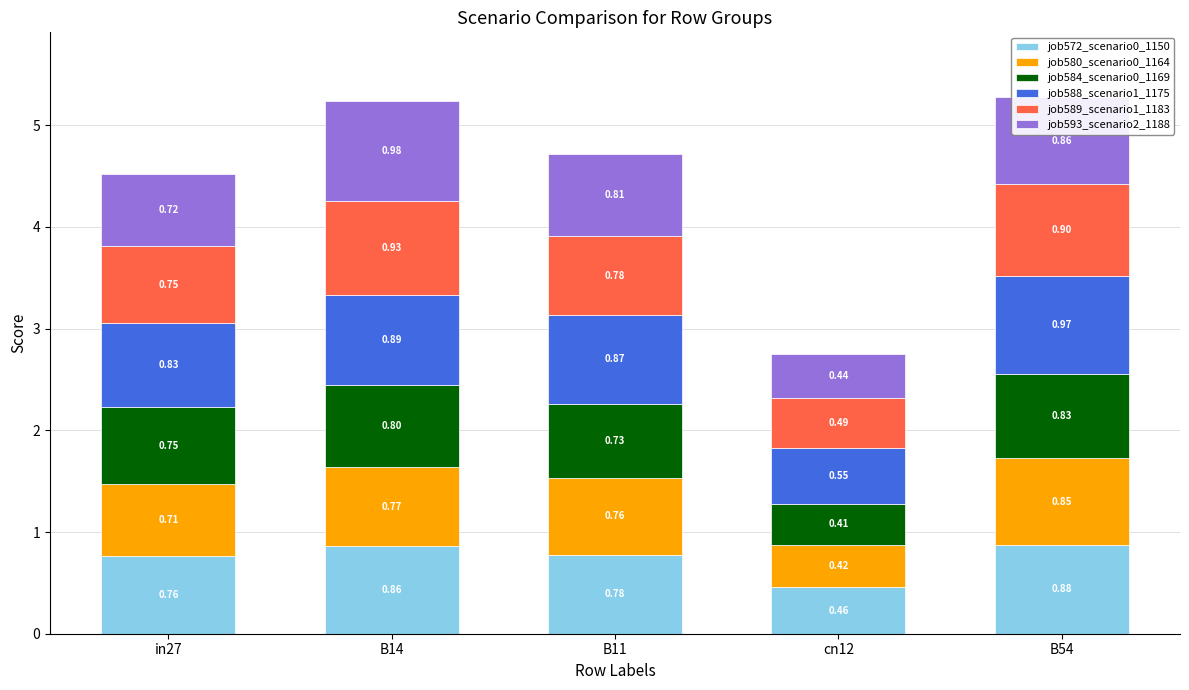

How many bars are there in total?

5